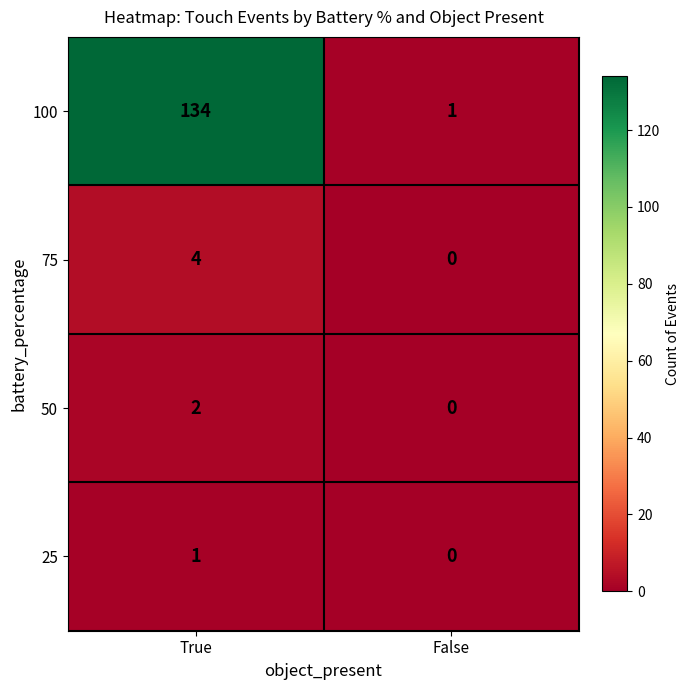

List the labels in order of 25 value, smallest first.

False, True